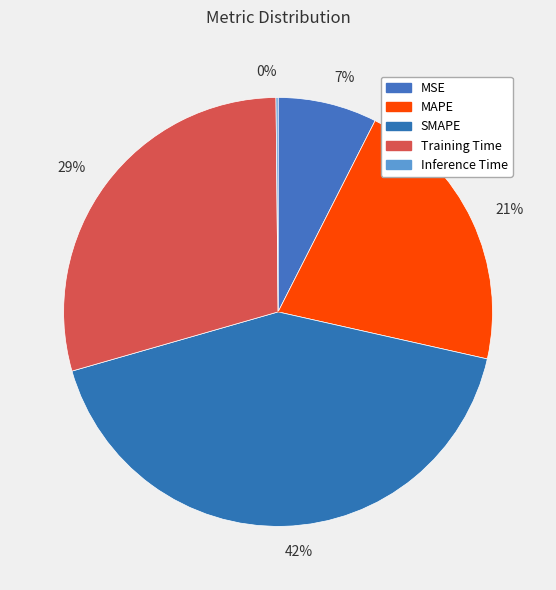

The 21% slice represents 34% of the pie. True or false?

False